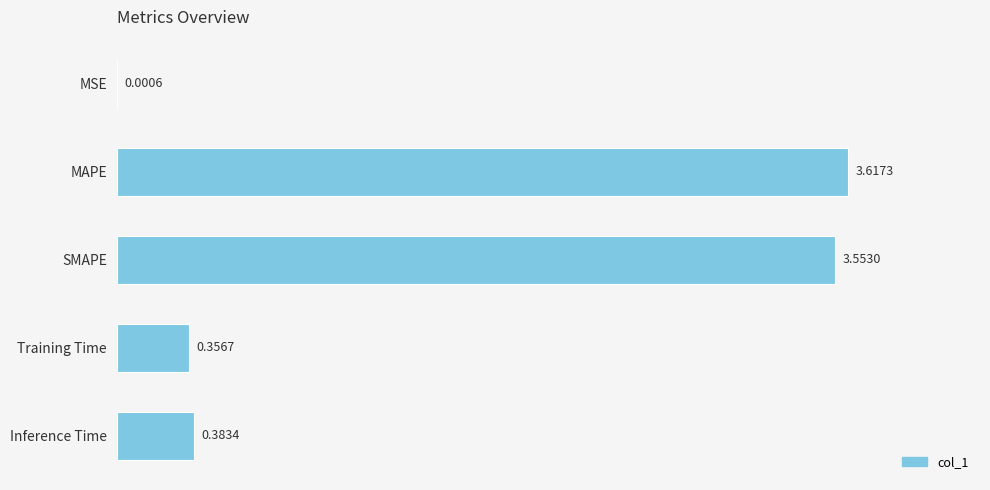

What is the average value?

1.6